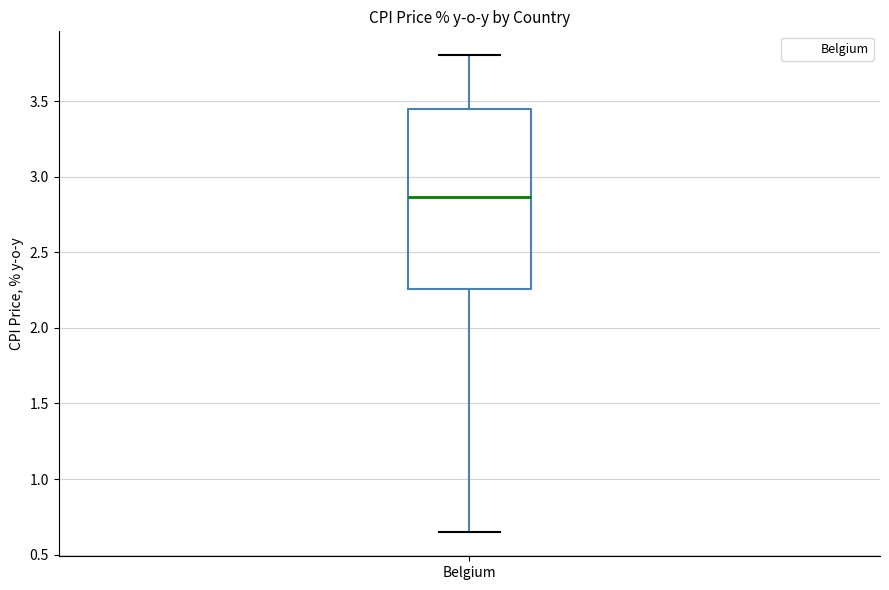

Where does the median line of the box for Belgium sit on the y-axis? The values are not printed on the chart, so give them approximately, as read against the axis.

2.85